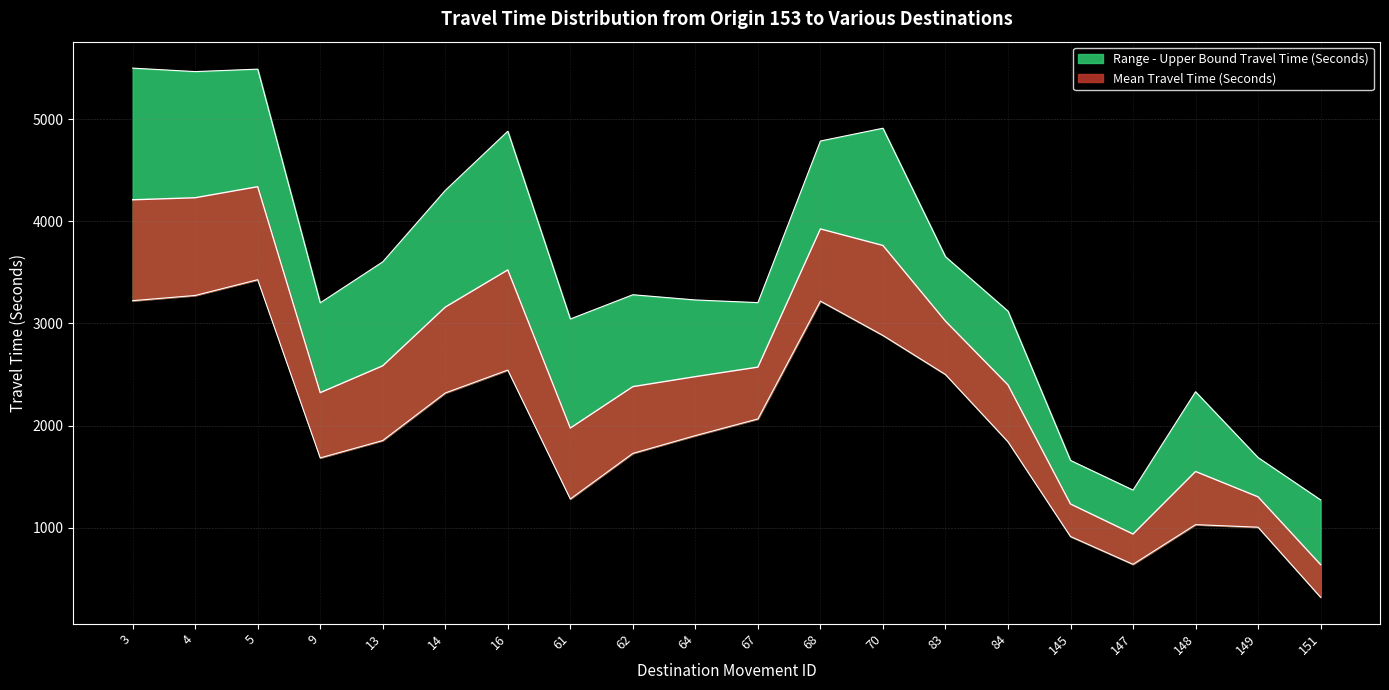

At 14, list the series in order from largest to smallest.

Range - Upper Bound Travel Time (Seconds), Mean Travel Time (Seconds), Range - Lower Bound Travel Time (Seconds)